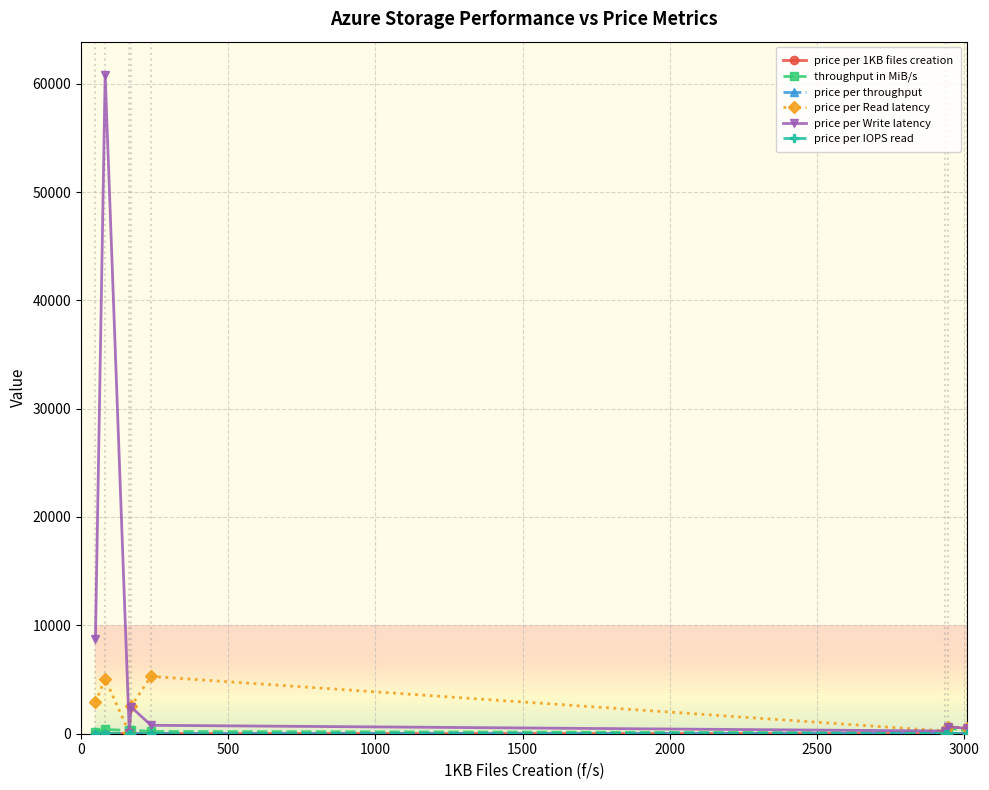

Which series has the largest range (max minus min)?

price per Write latency